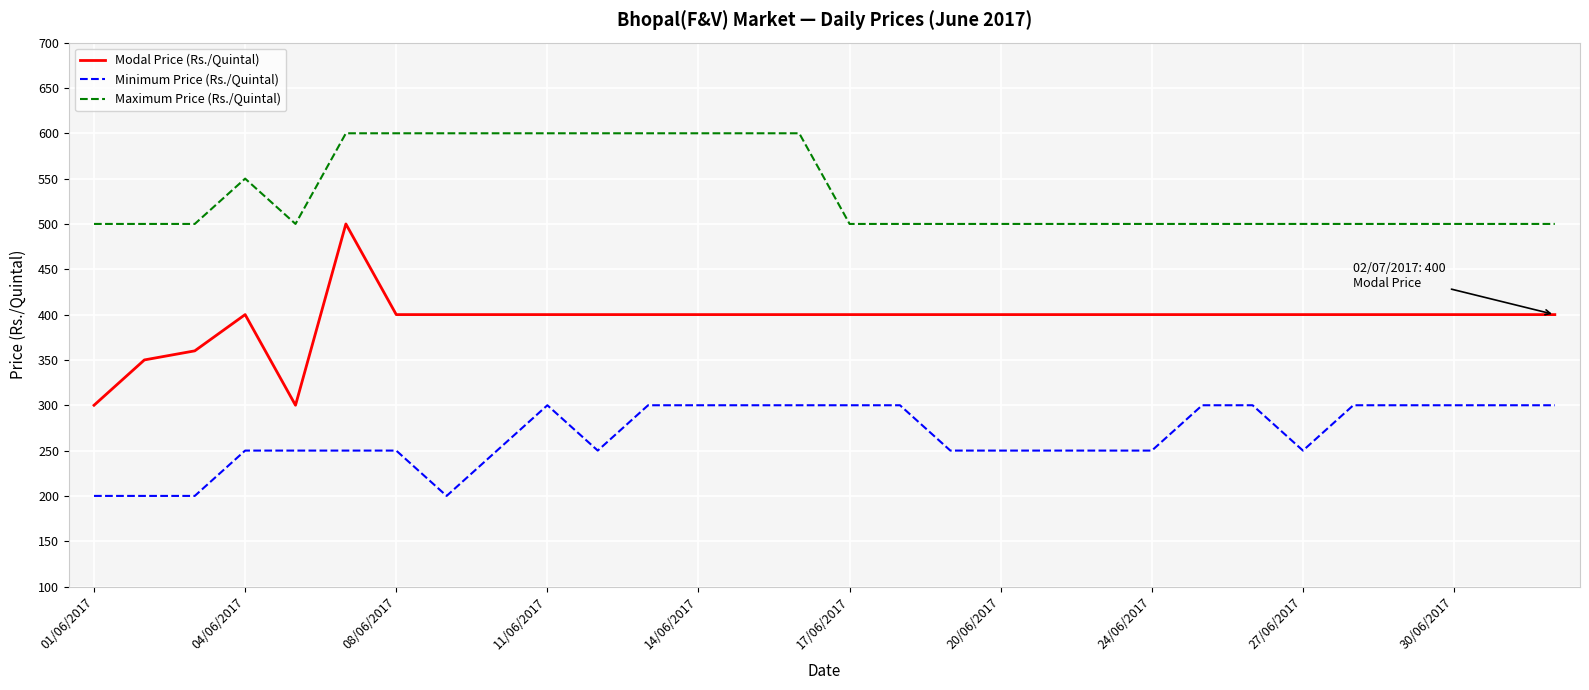

Which series has the widest spread of values?

Modal Price (Rs./Quintal)